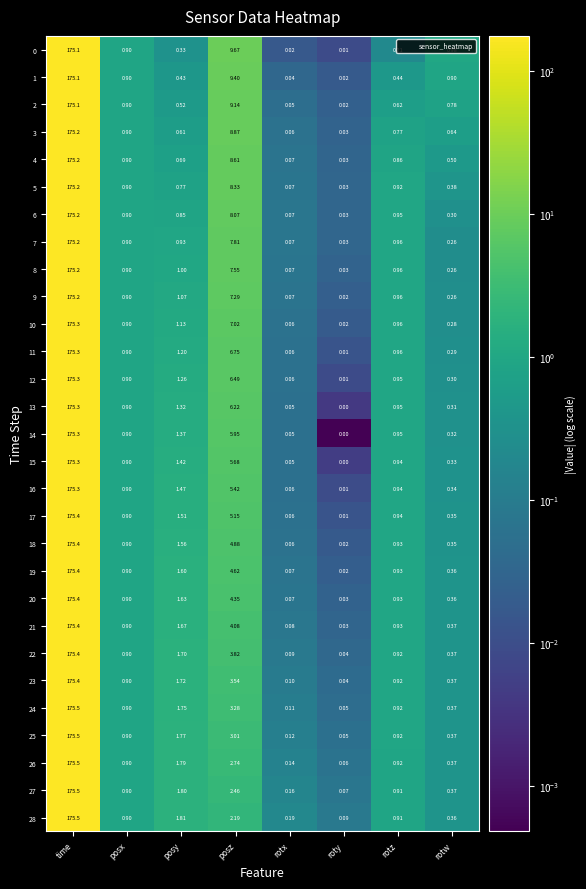

Is the value of 8 at rotw greater than the value of 15 at rotw?

No